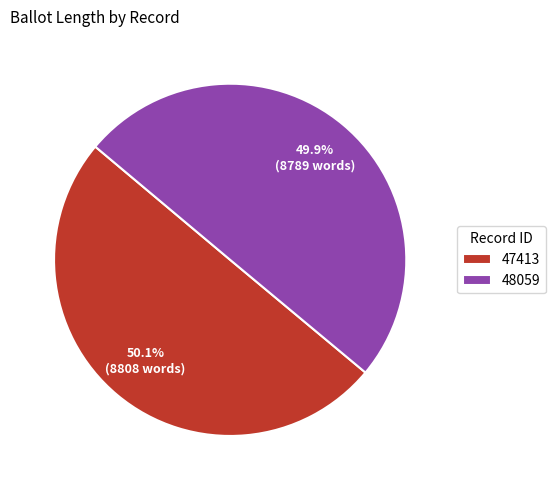

Approximately how many times larger is the value at 47413 compared to 48059?

1.0